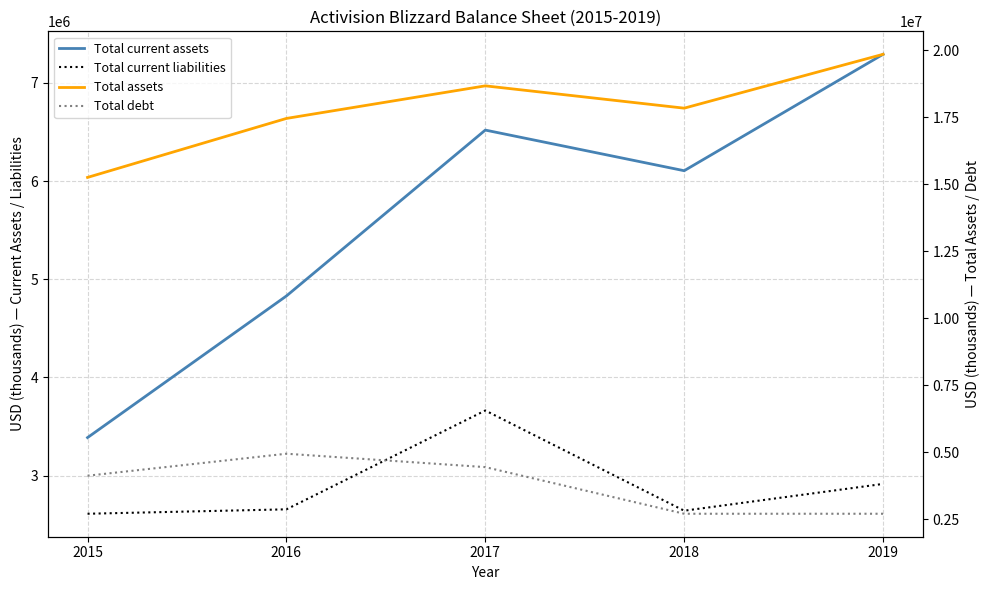

Where is Total current liabilities nearest to the value 3137000?

2019